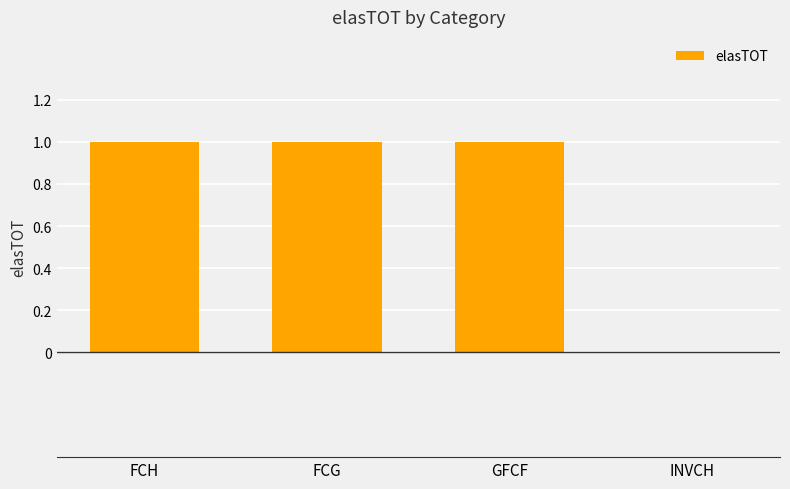

Are the bars horizontal?

No